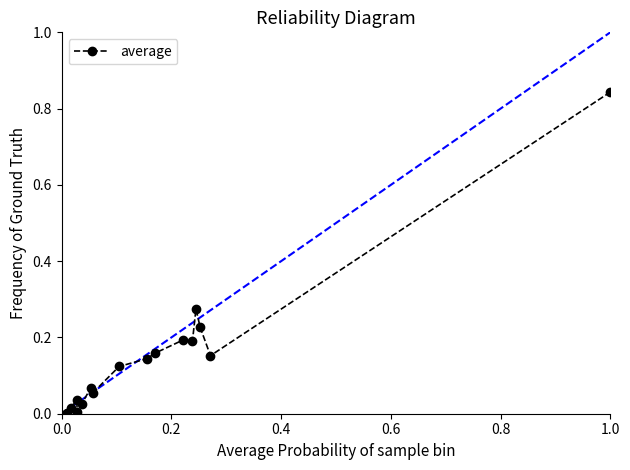

What is the sum of all values?

2.5